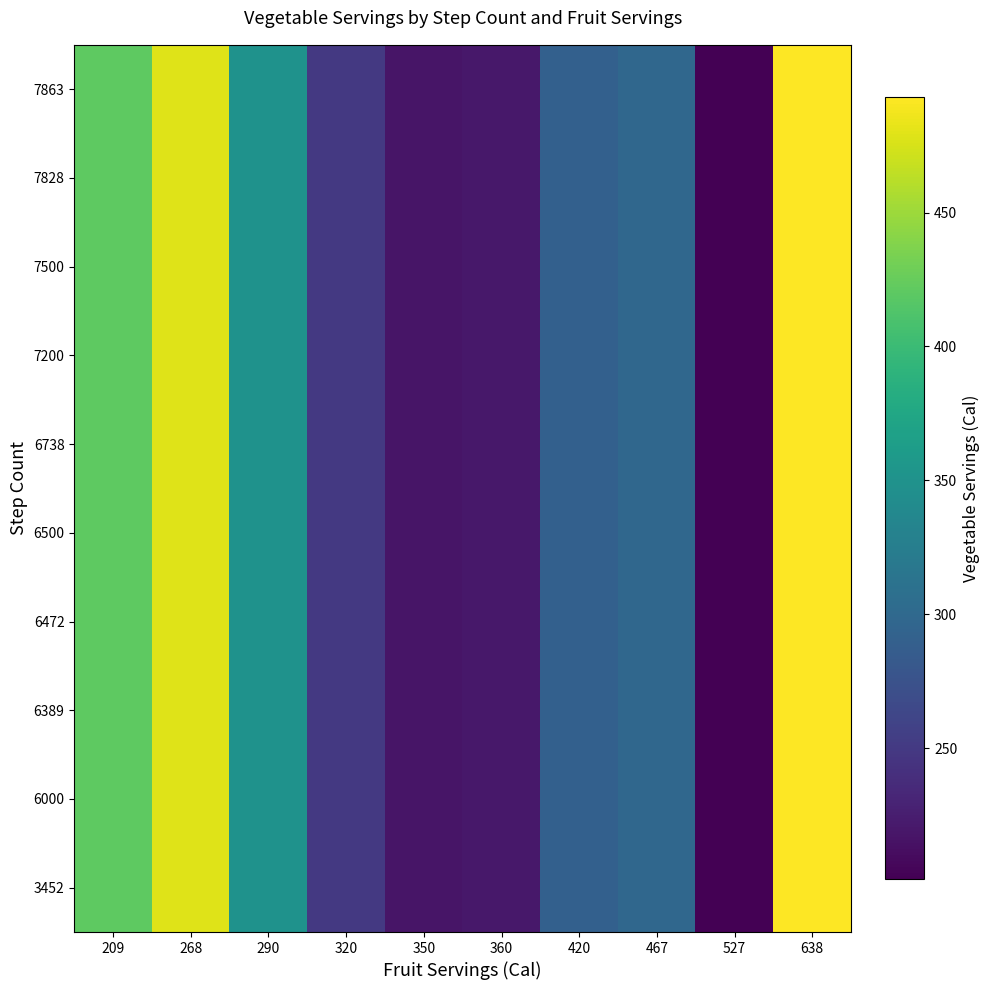

Rank the series by their maximum value, from lowest to highest.

3452, 6000, 6389, 6472, 6500, 6738, 7200, 7500, 7828, 7863